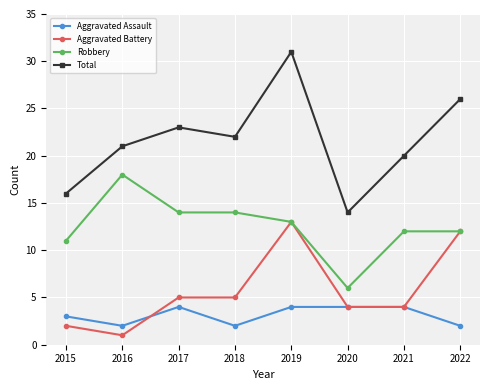

What is the minimum value for Total?

14